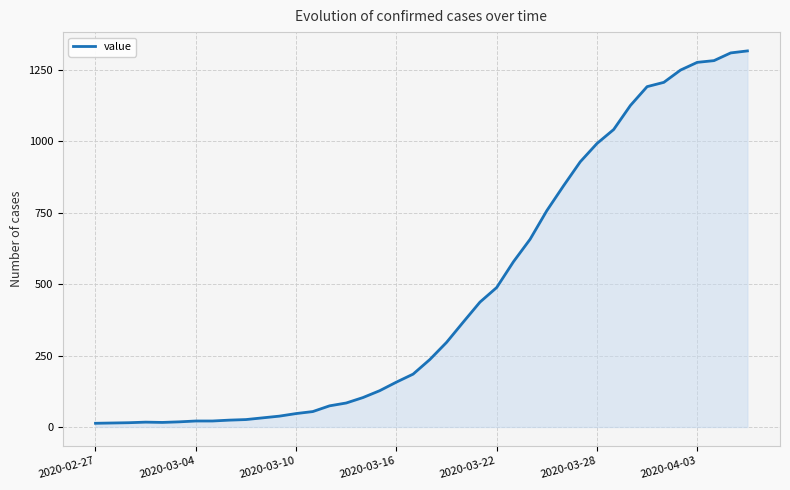

What is the difference between the maximum and minimum values?

1303